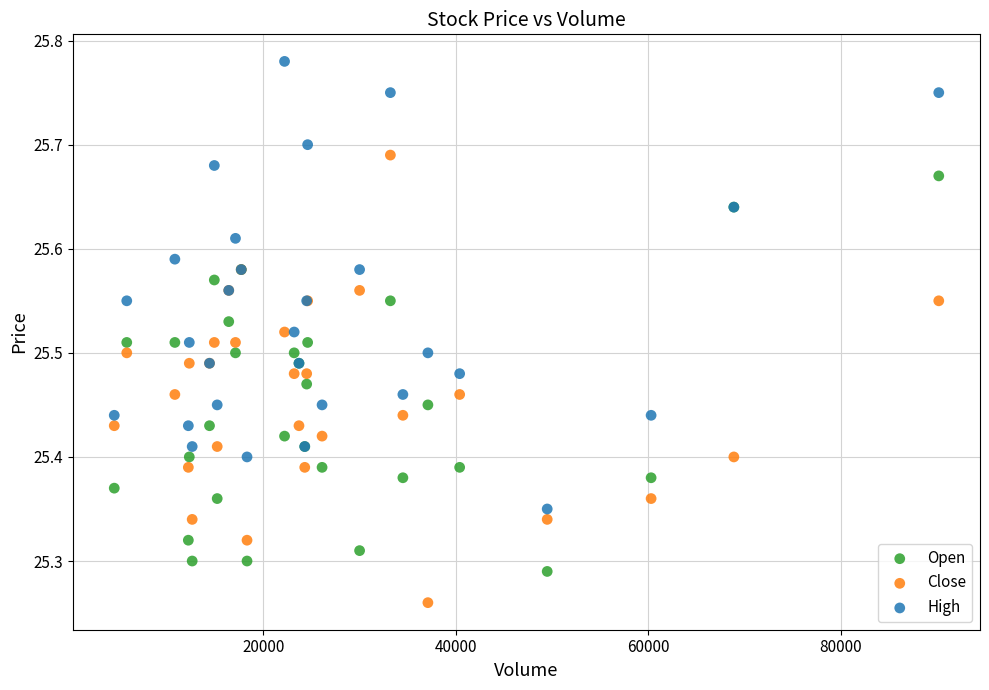

Which series reaches the minimum Y coordinate?

Close